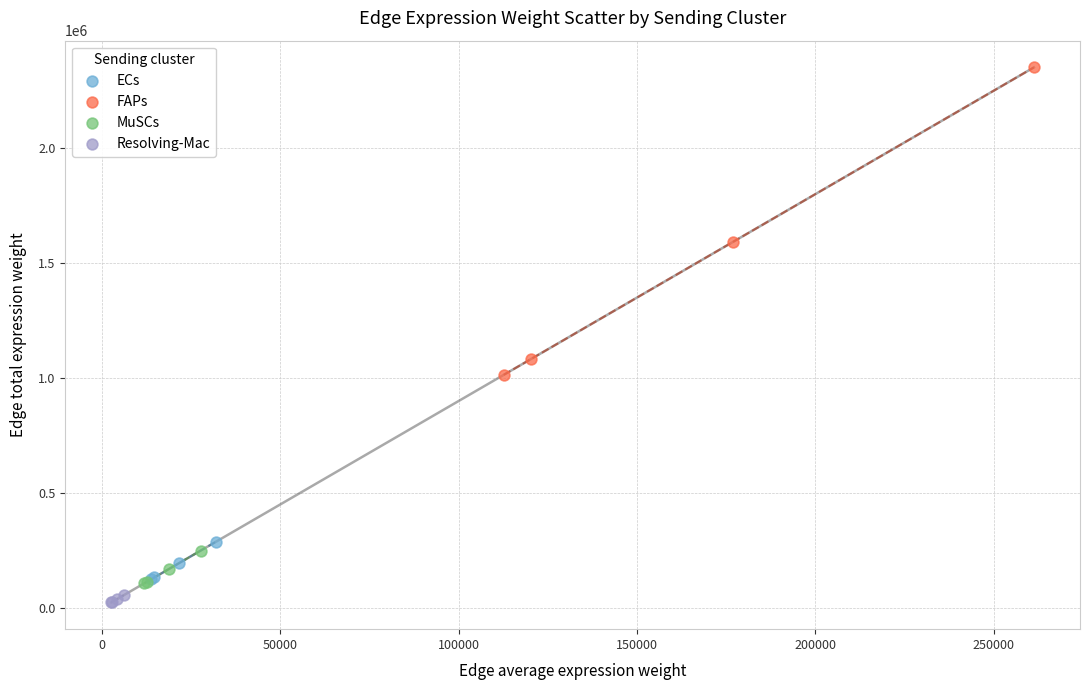

Which series reaches the maximum Y coordinate?

FAPs